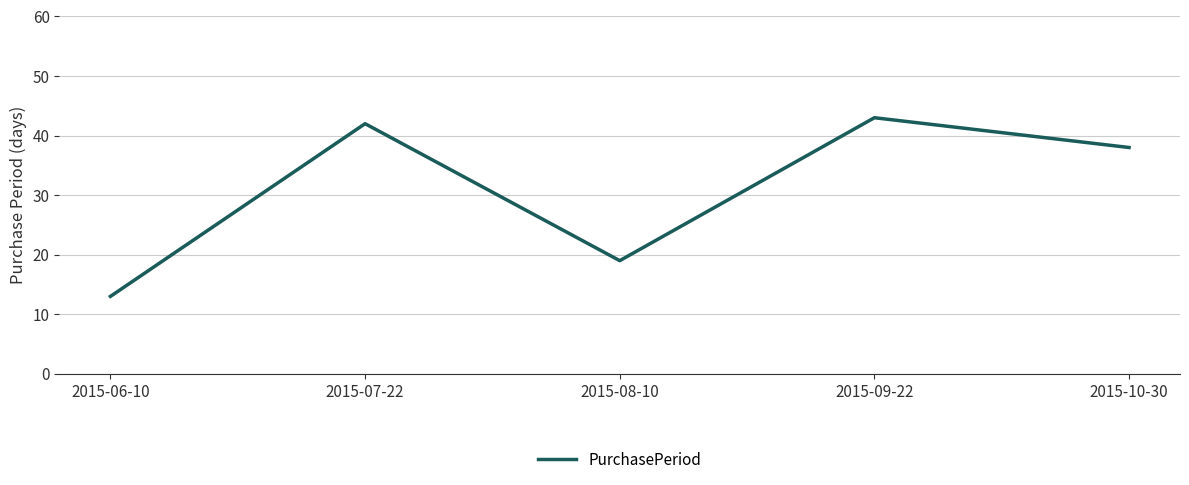

How many interior local peaks (higher than both neighbors) does the data have?

2